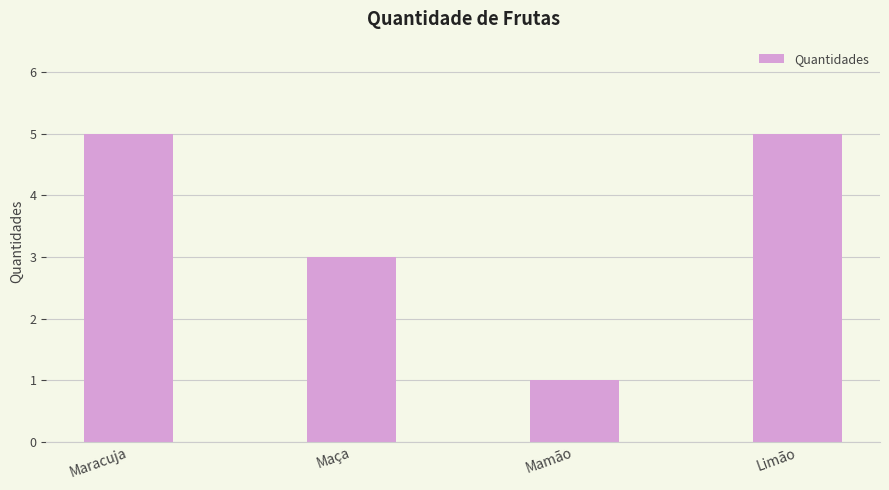

Which has a higher value, Maracuja or Maça?

Maracuja